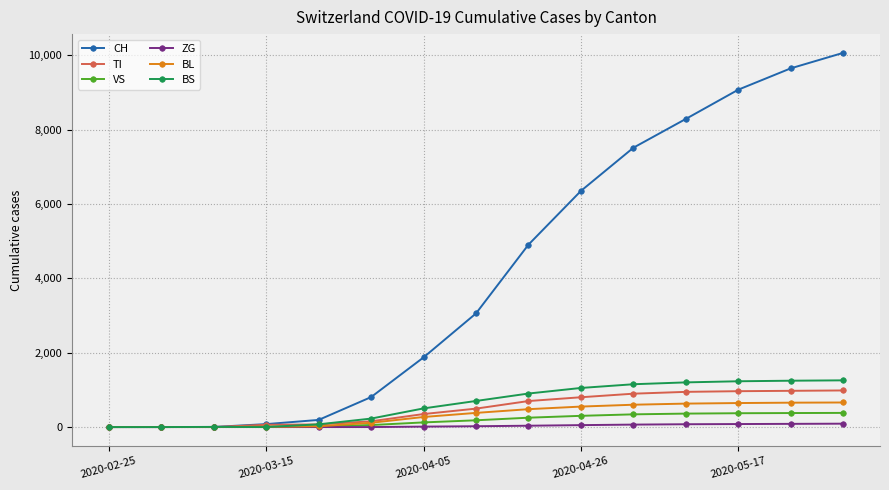

Which series has the largest range (max minus min)?

CH